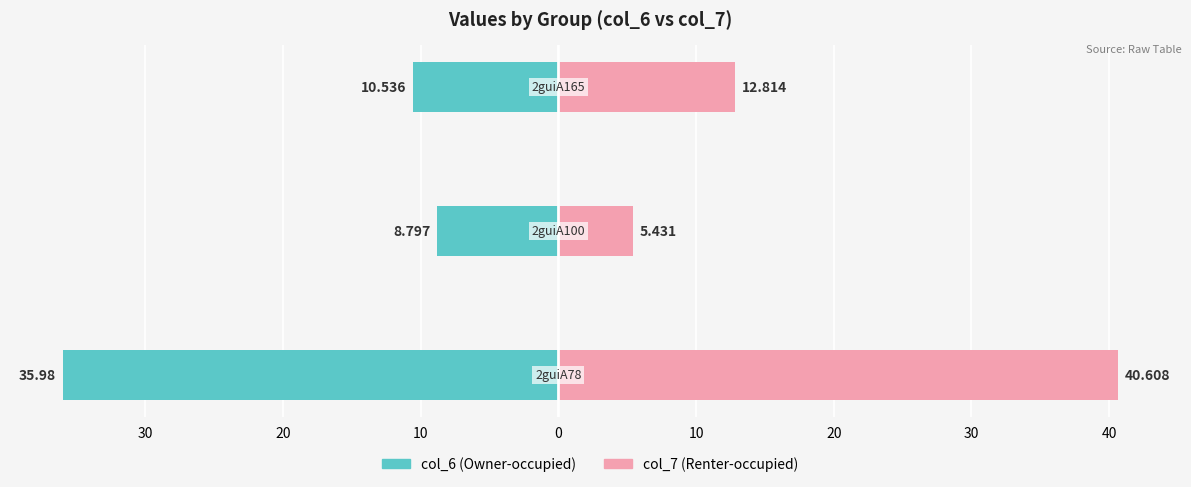

How many values in the col_7 (Renter-occupied) series are below 12?

1